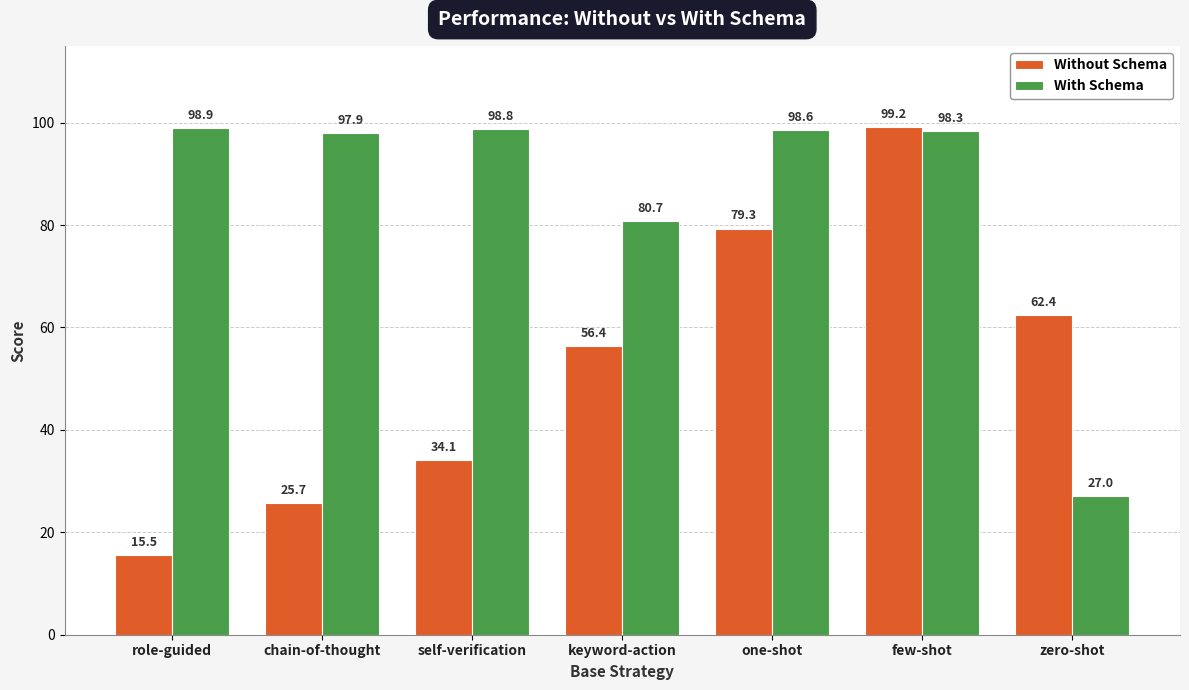

Which series has the widest spread of values?

Without Schema